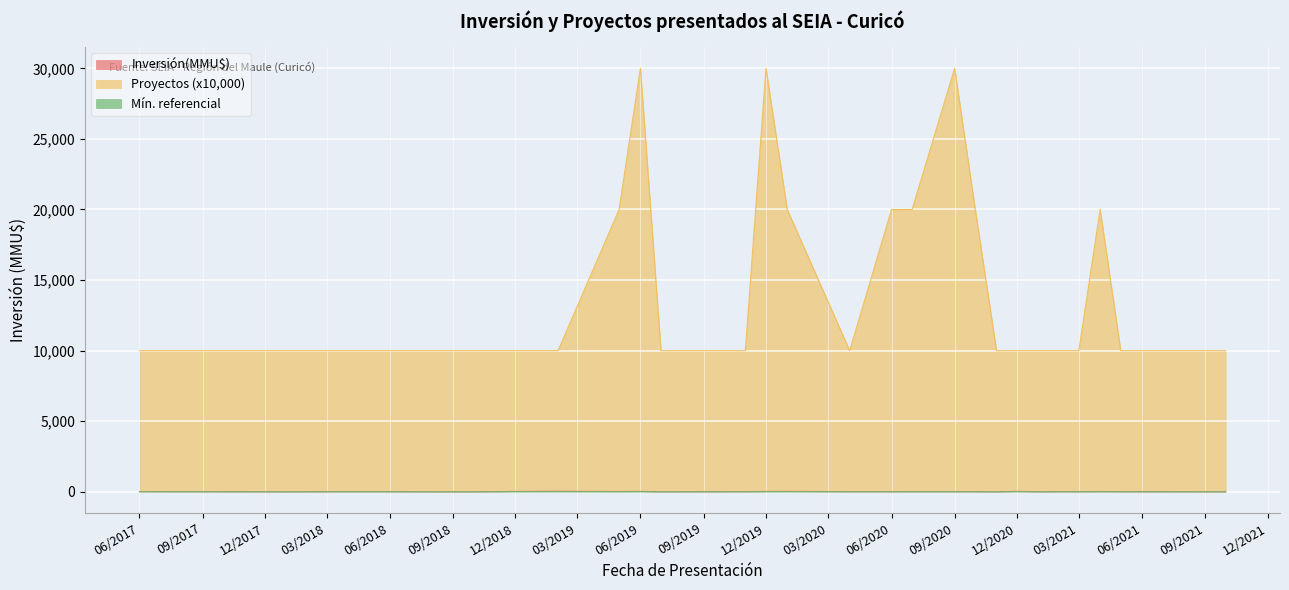

Does the chart display data point markers on the line(s)?

No